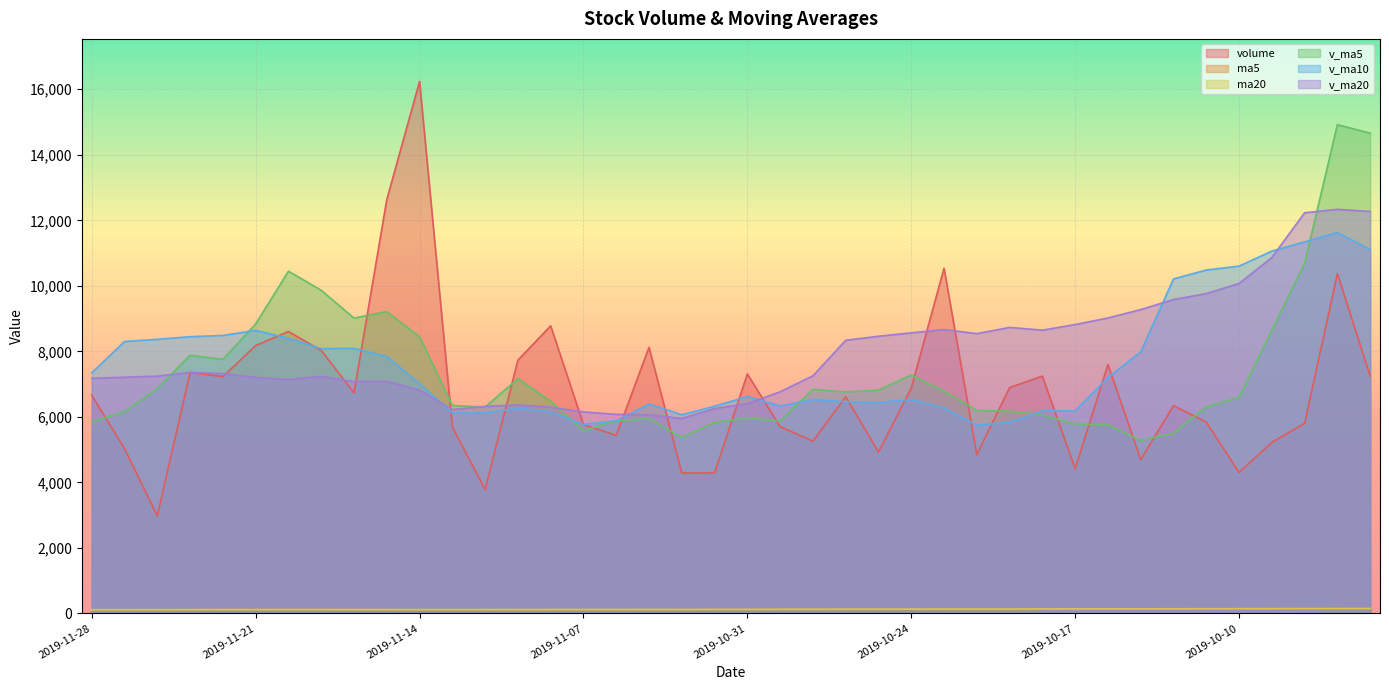

How many data points does each series have?

40